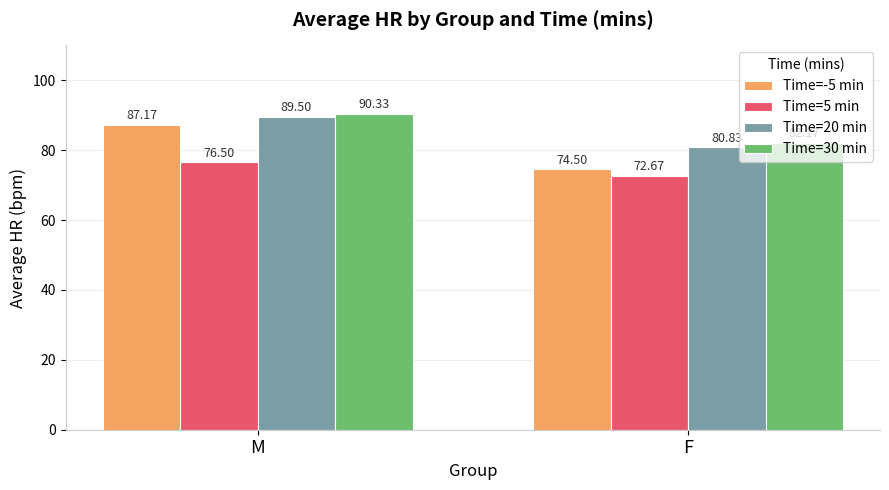

Reading left to right, what are all the values shown in this chart?

Time=-5 min: M=87.2	F=74.5
Time=5 min: M=76.5	F=72.7
Time=20 min: M=89.5	F=80.8
Time=30 min: M=90.3	F=82.2